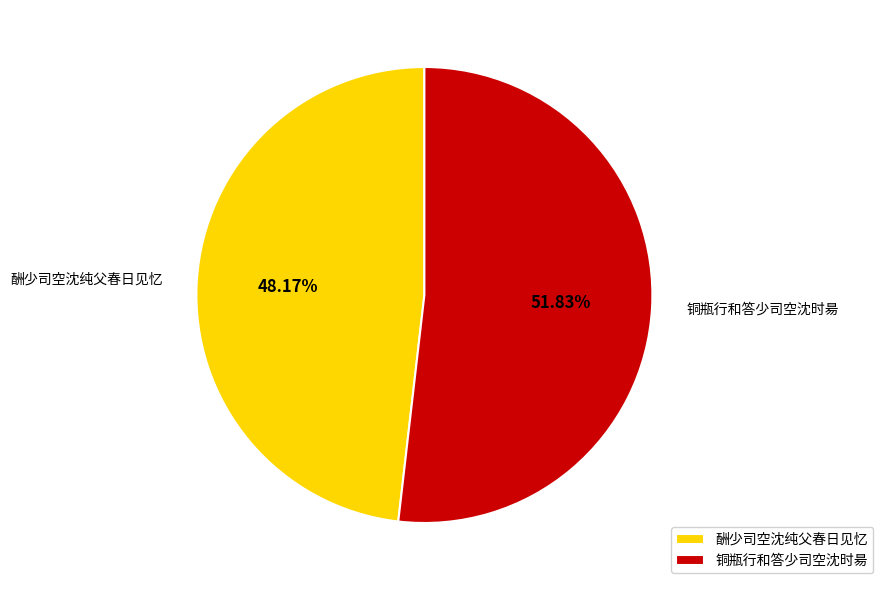

True or false: 酬少司空沈纯父春日见忆 accounts for 48% of the total.

True